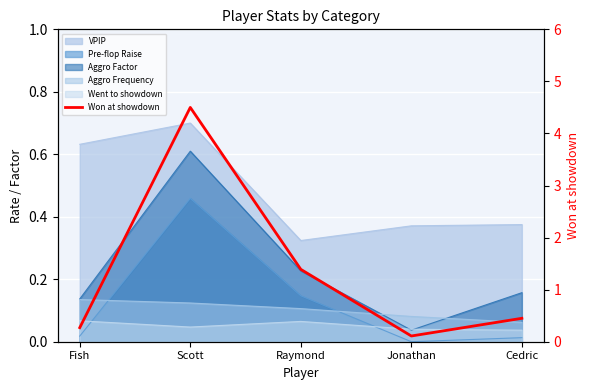

How many categories are shown in the chart?

5